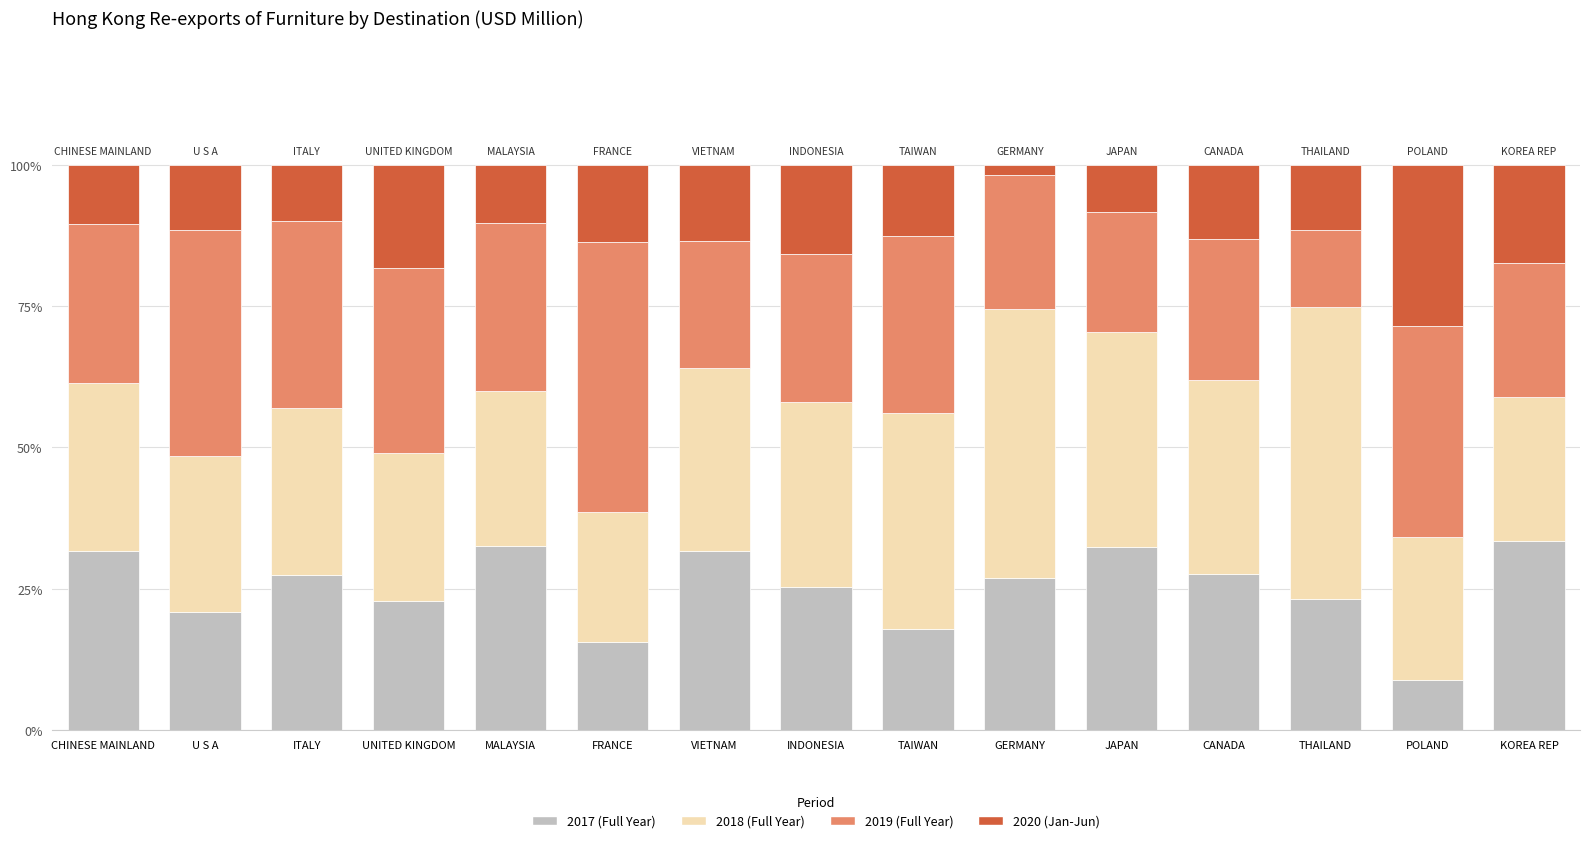

What is the total value across all series at KOREA REP?

100.0